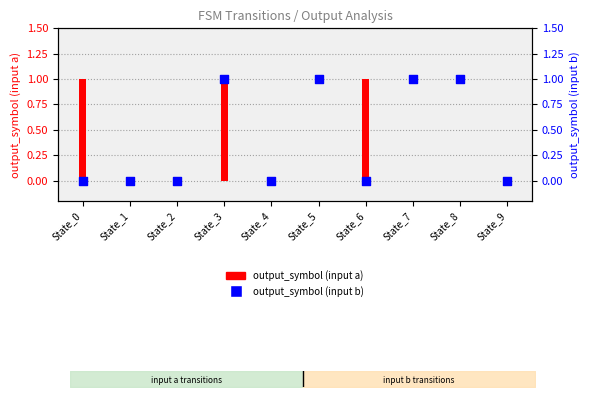

At which category is the sum across all series the highest?

State_3